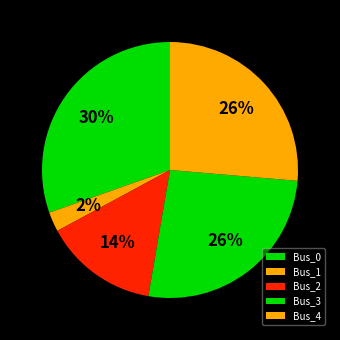

What is the smallest slice in the pie chart?

Bus_1